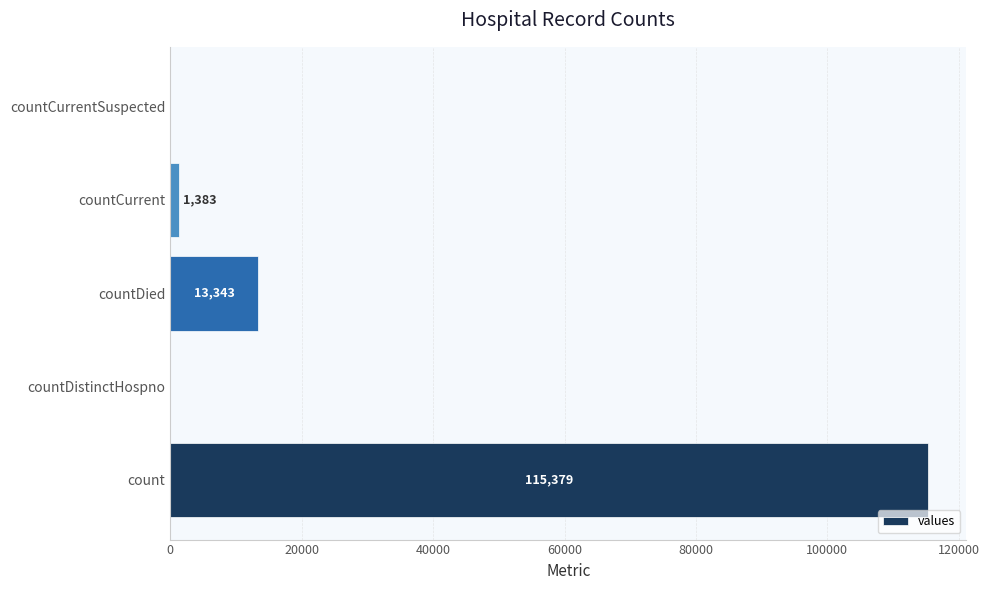

What is the maximum value shown in the chart?

115379